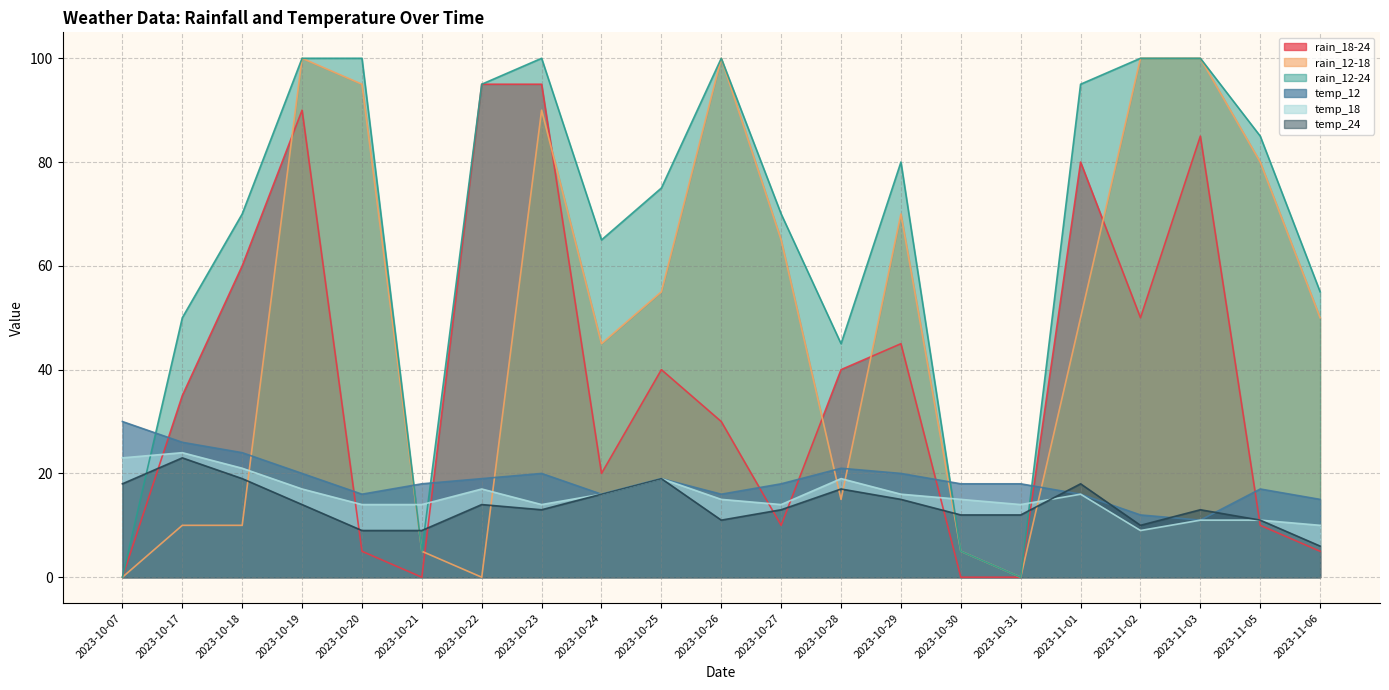

What position from the left is 2023-11-03?

19